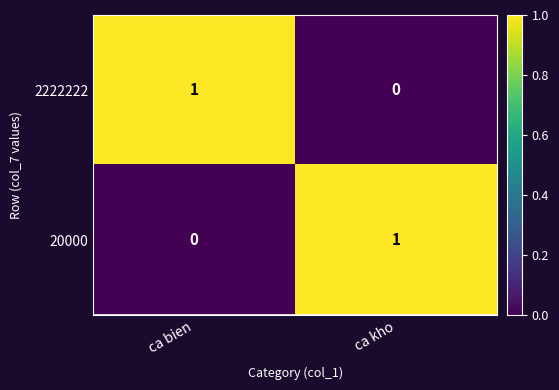

Reading right to left, list all the values displayed in this chart.

2222222: ca kho=0	ca bien=1
20000: ca kho=1	ca bien=0